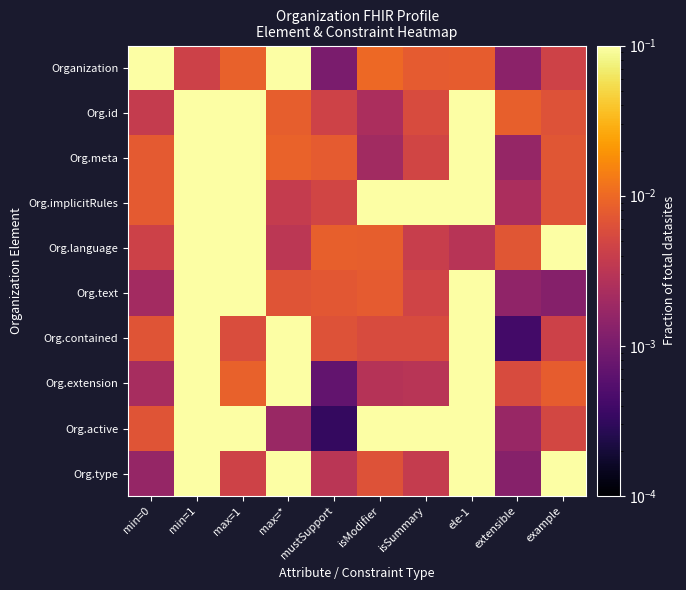

Count the number of data series in this chart.

10